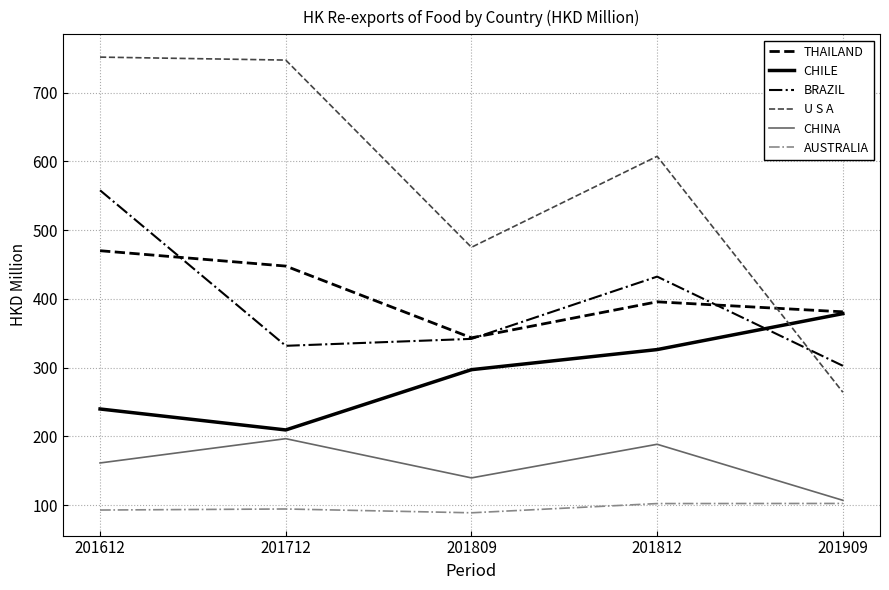

True or false: CHINA has a value of 115.7 at 201712.

False